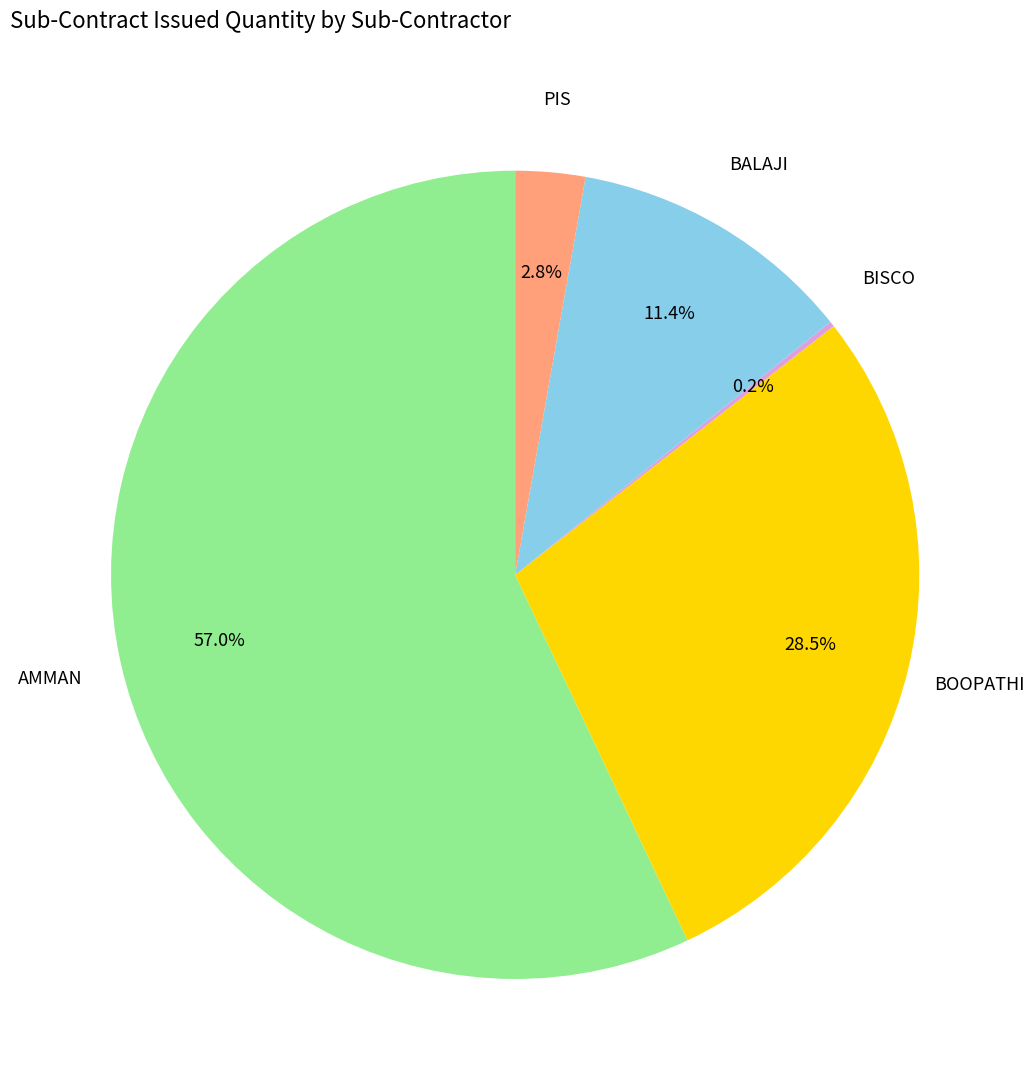

Is there a majority slice in this chart?

Yes